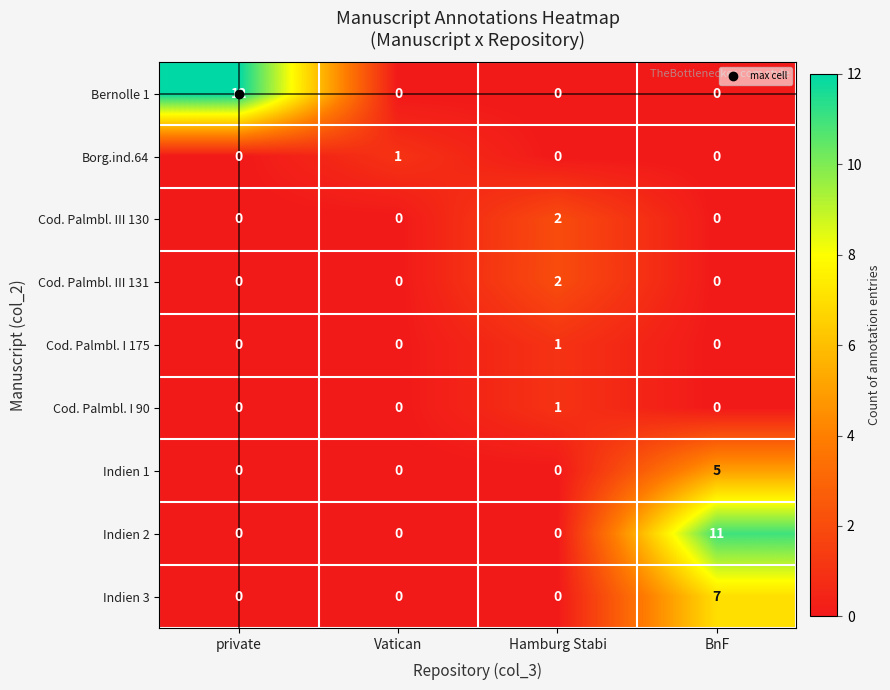

Which series has the widest spread of values?

Bernolle 1